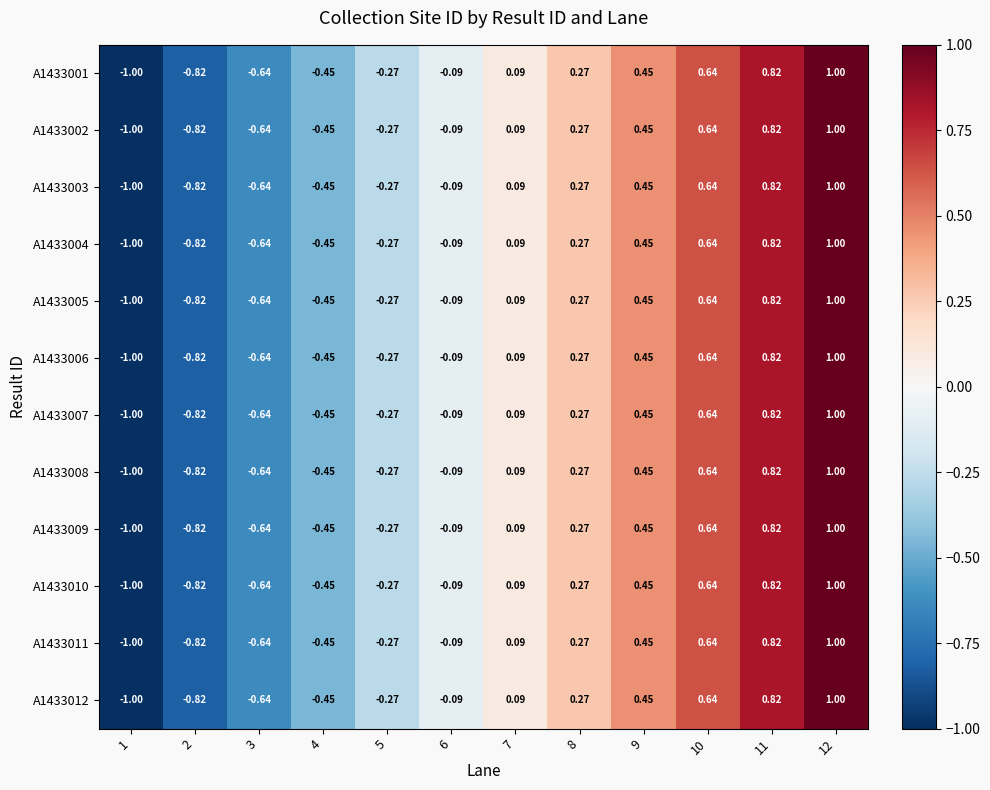

How many data points in A1433006 are less than 0?

6